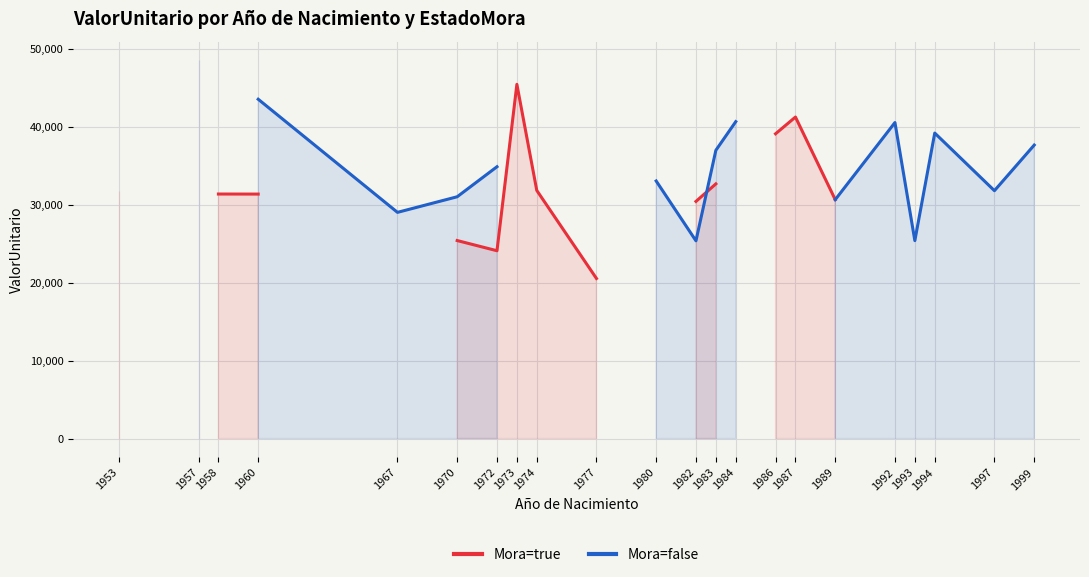

How many times do Mora=false and Mora=true cross each other?

1